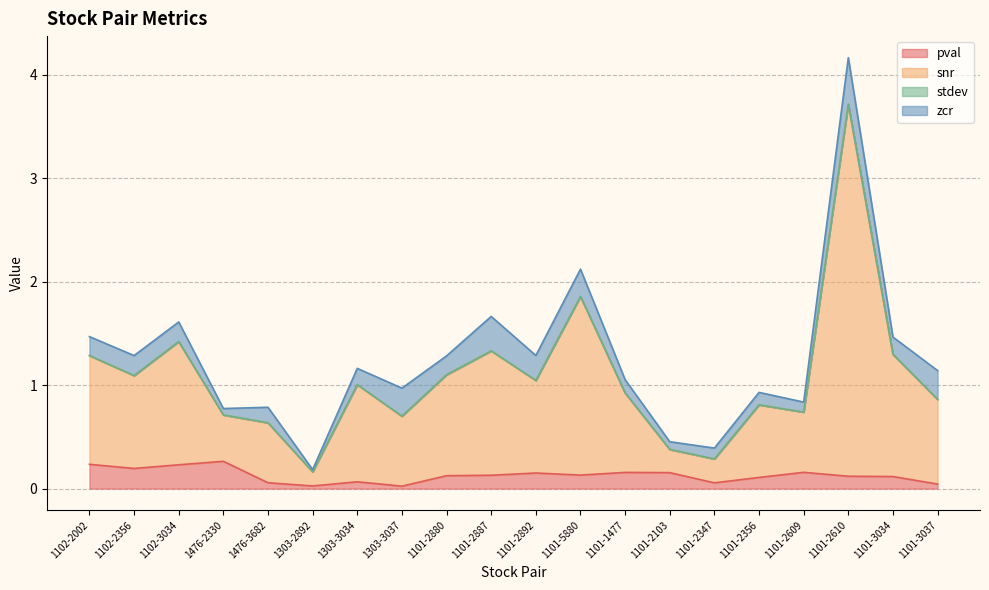

What is the difference between the snr values at 1303-3034 and 1101-2609?

0.3